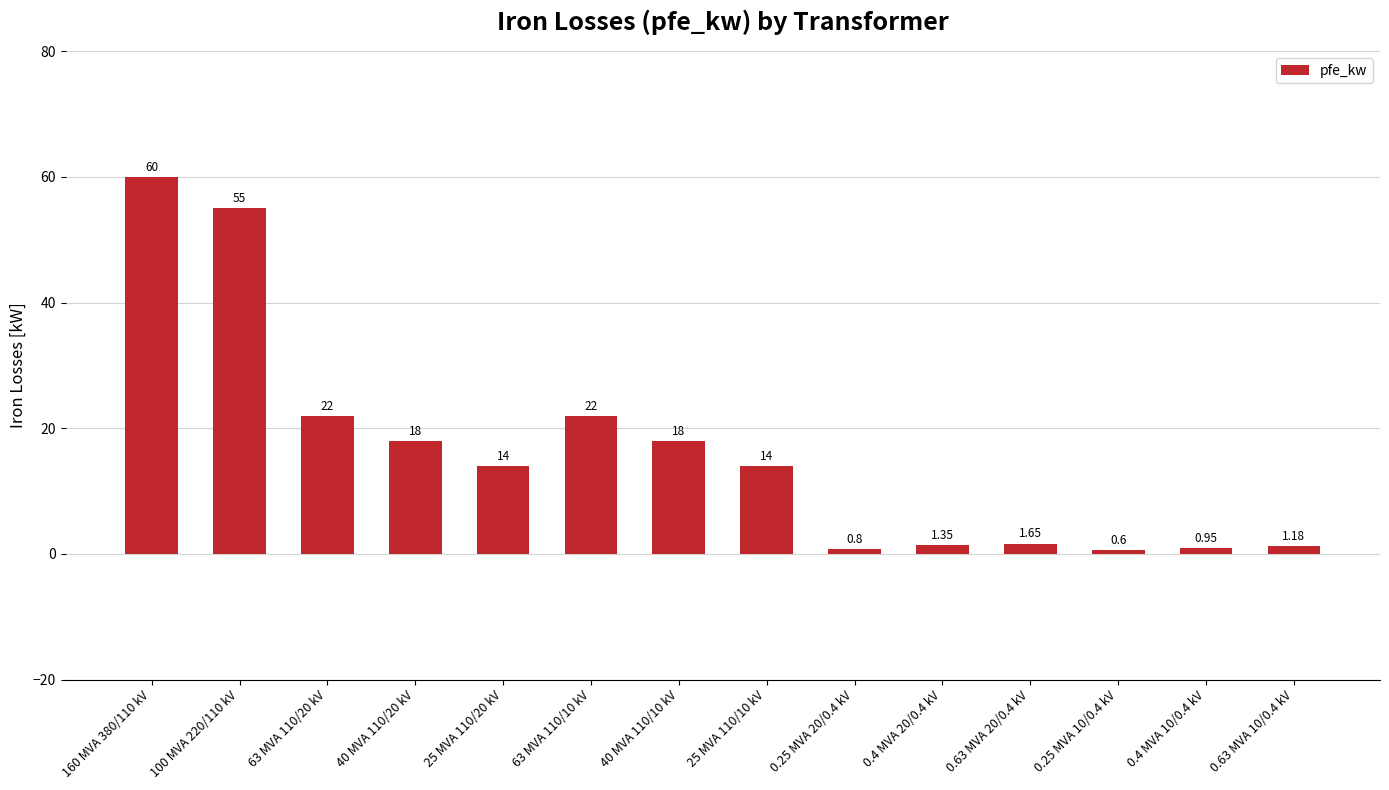

Which has a higher value, 63 MVA 110/20 kV or 100 MVA 220/110 kV?

100 MVA 220/110 kV